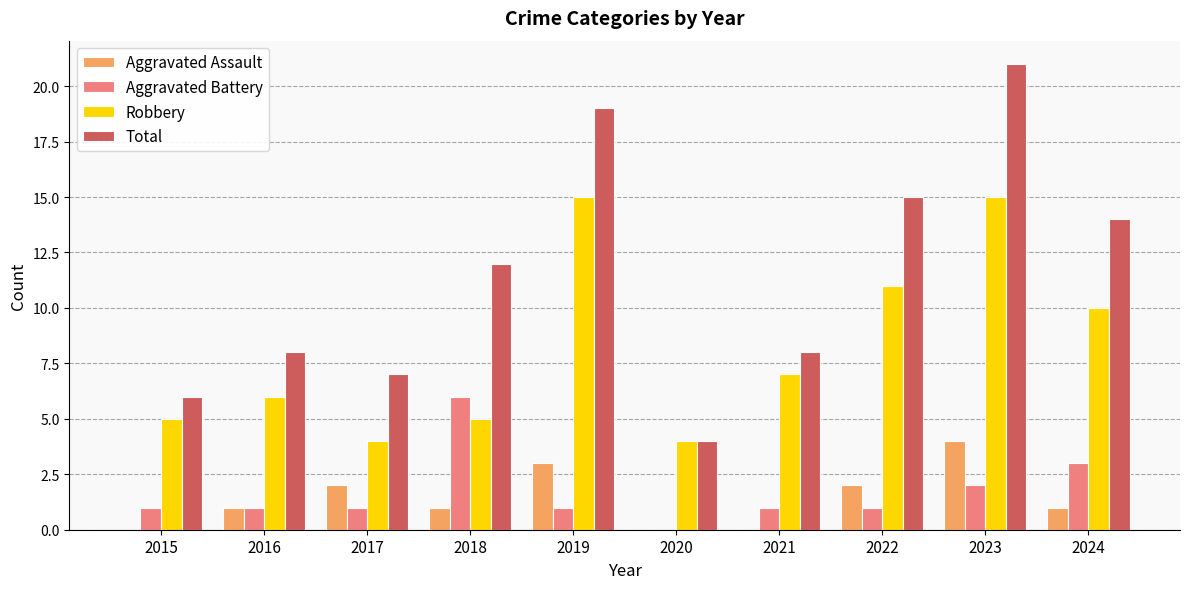

Between 2020 and 2023, which series saw the biggest shift?

Total